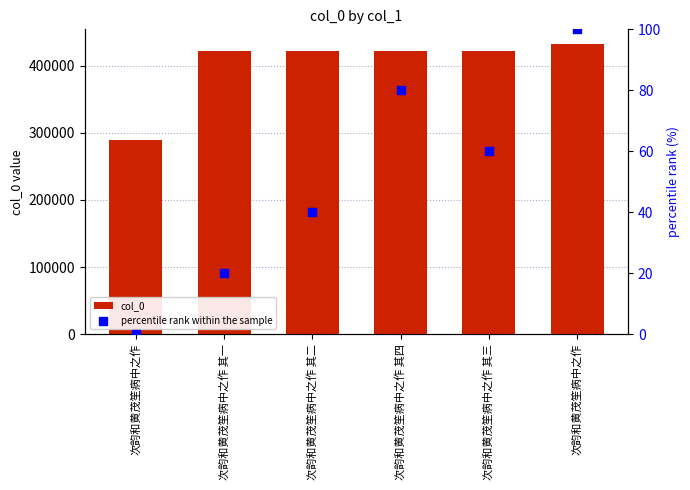

What are all the series names shown in the legend?

col_0, percentile rank within the sample